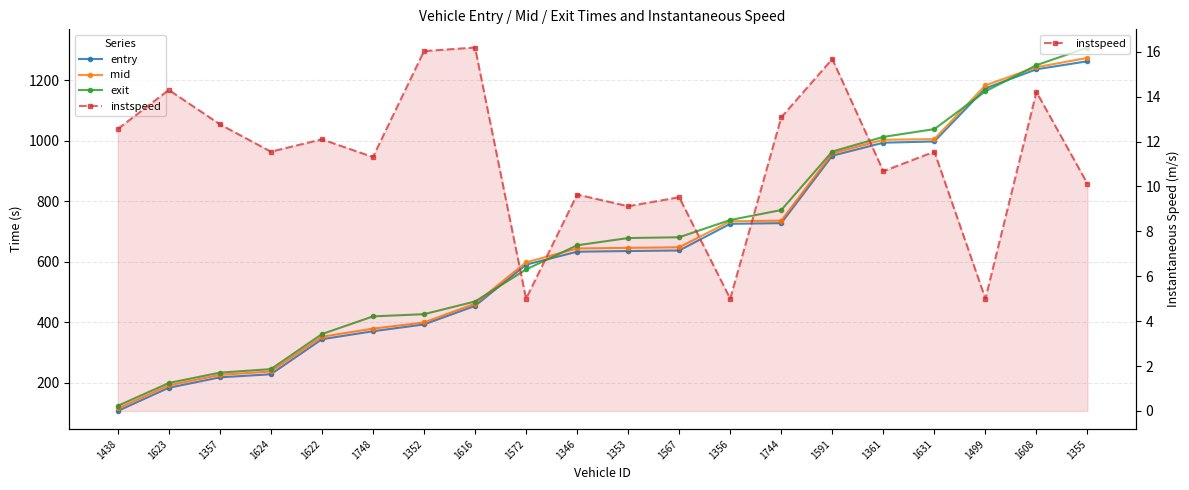

What is the sum of the entry values at 1346 and 1499?

1806.8